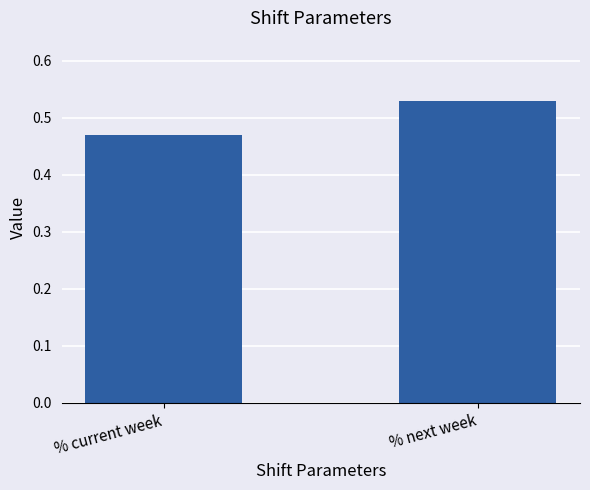

Rank the categories by value from highest to lowest.

% next week, % current week